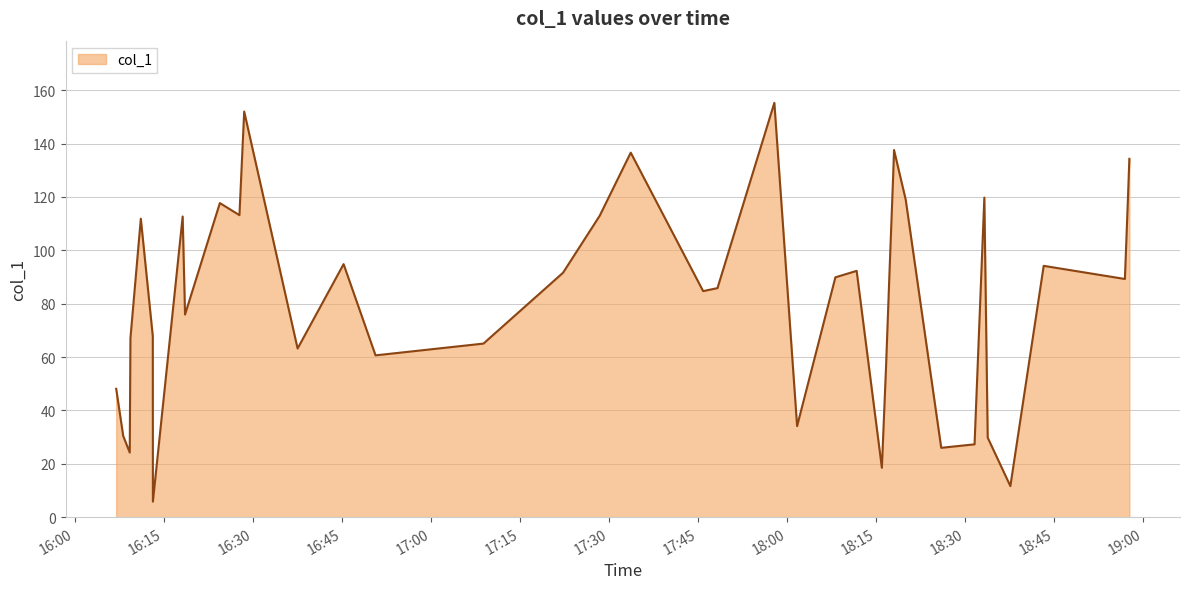

What is the maximum value shown in the chart?

155.3